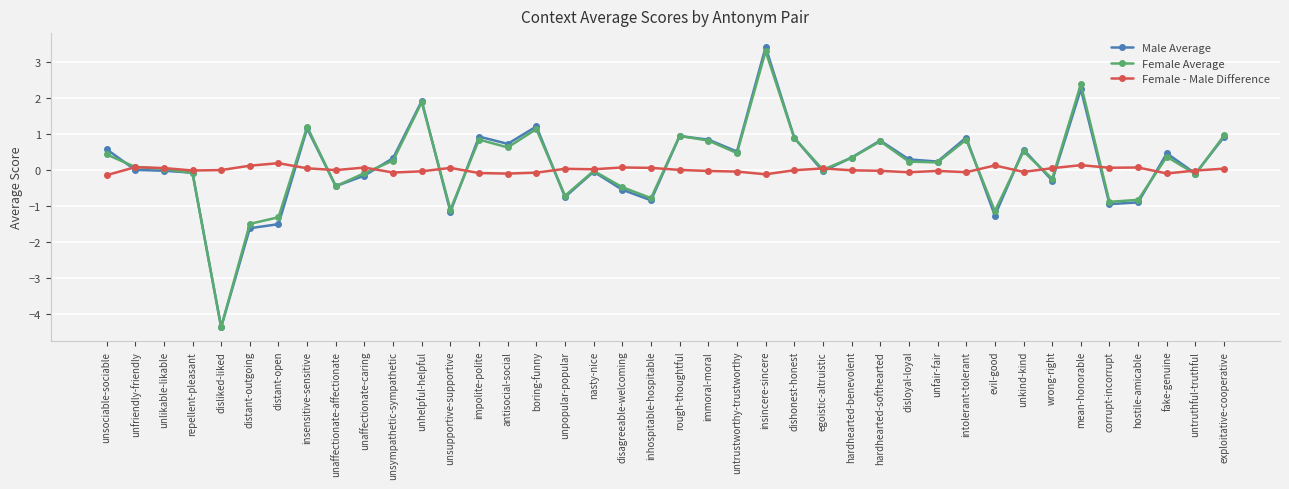

In Female Average, how many points are lower than both neighbors (excluding endpoints)?

13